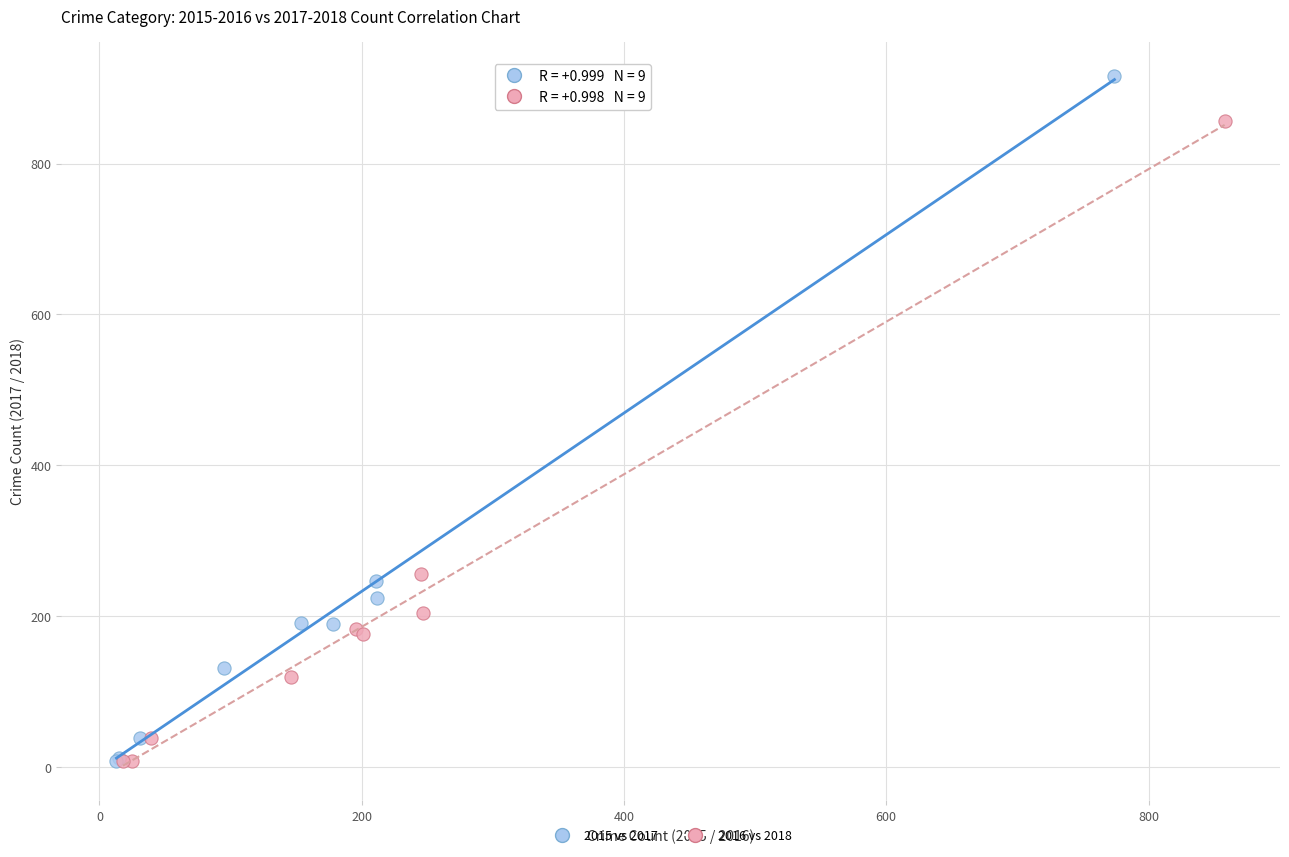

Which series reaches the maximum Y coordinate?

2015 vs 2017